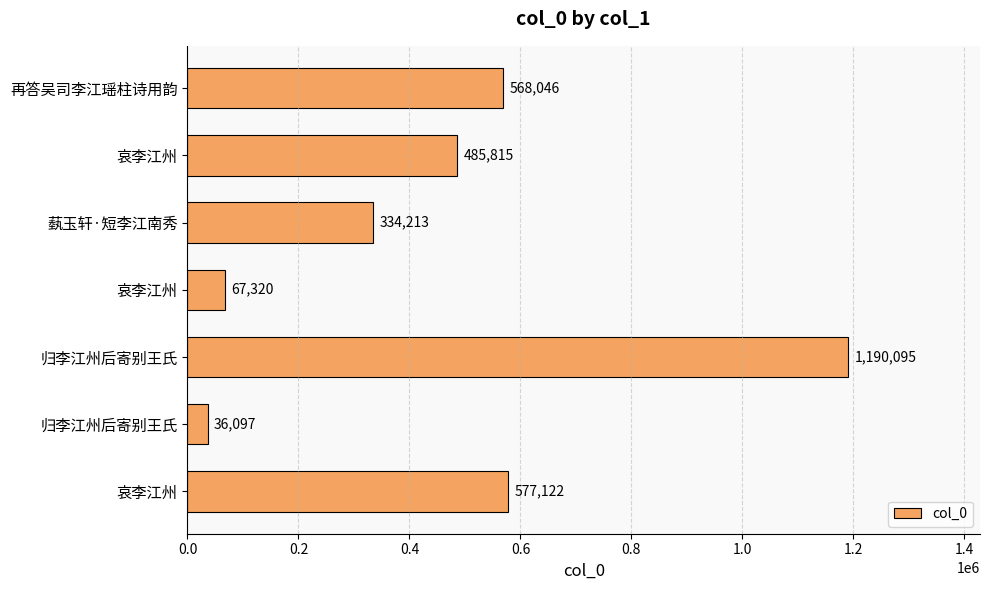

How many data points are less than 485815?

3